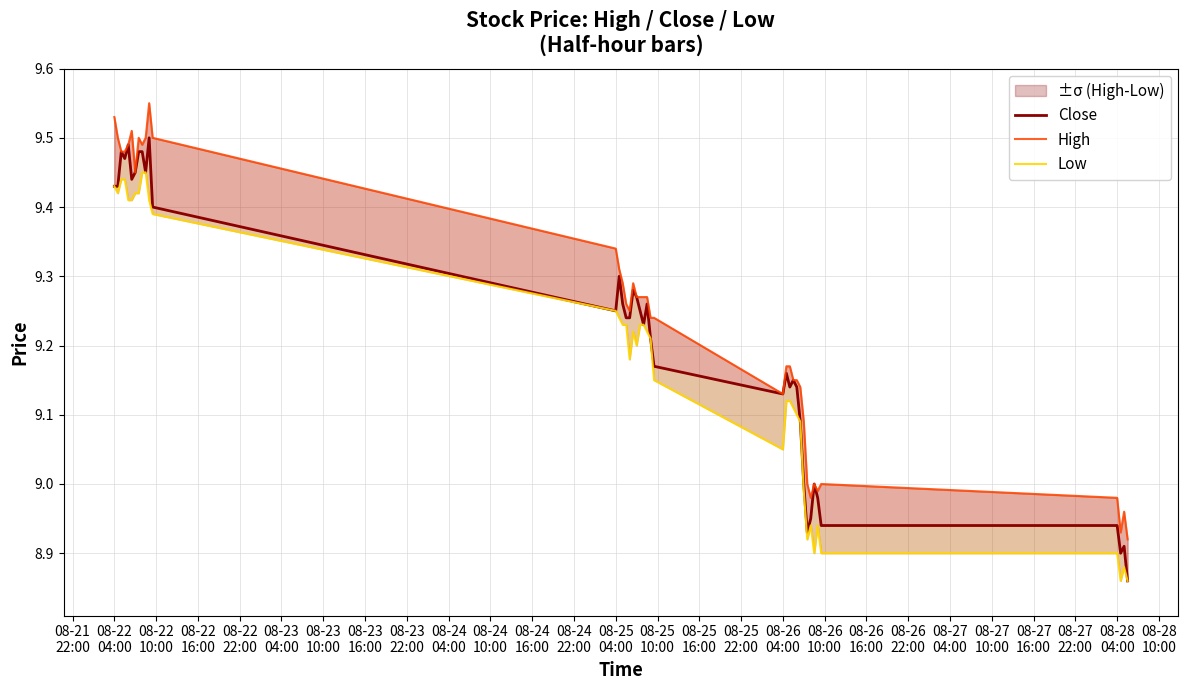

Which series has the widest spread of values?

Close